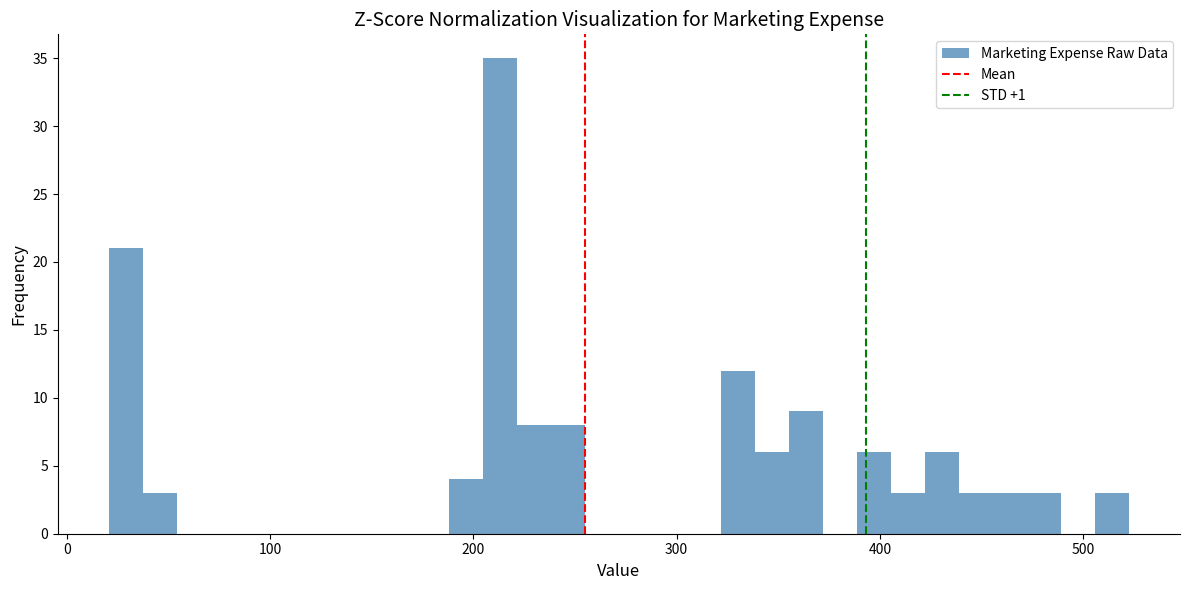

Read against the x-axis, roughly where is the centre of the tallest bar?

210